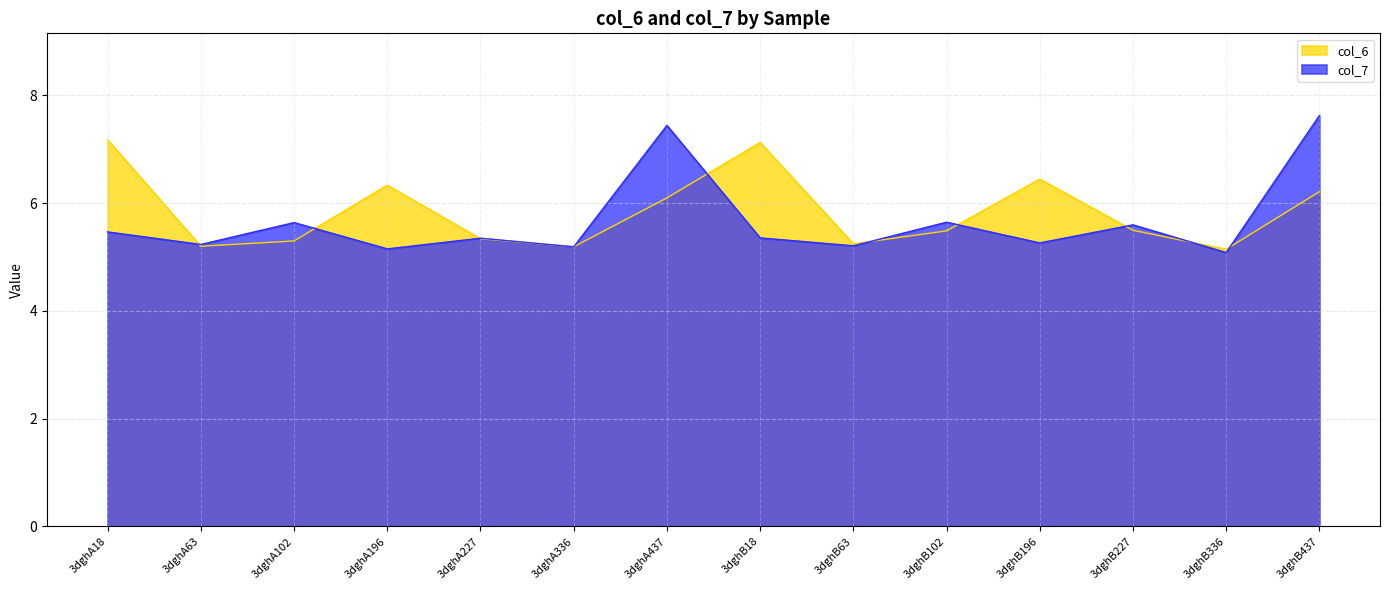

What is the sum of all col_6 values?

81.8